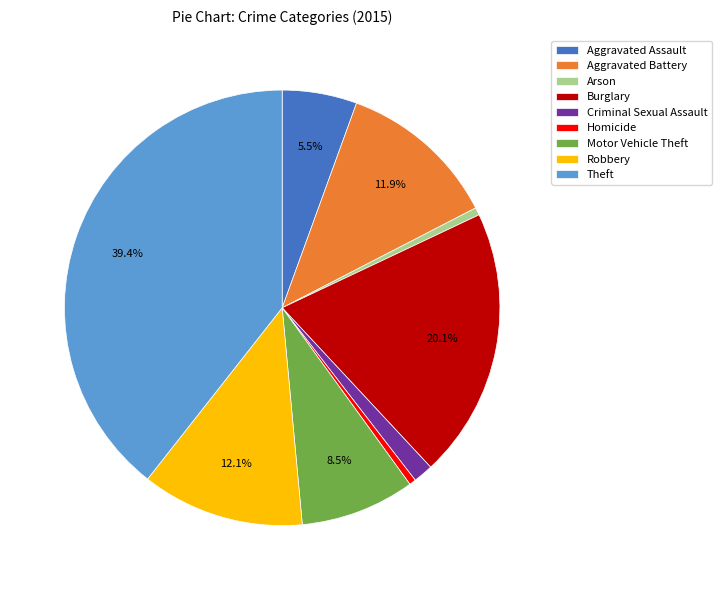

What is the ratio of the value at Criminal Sexual Assault to the value at Aggravated Assault?

0.3